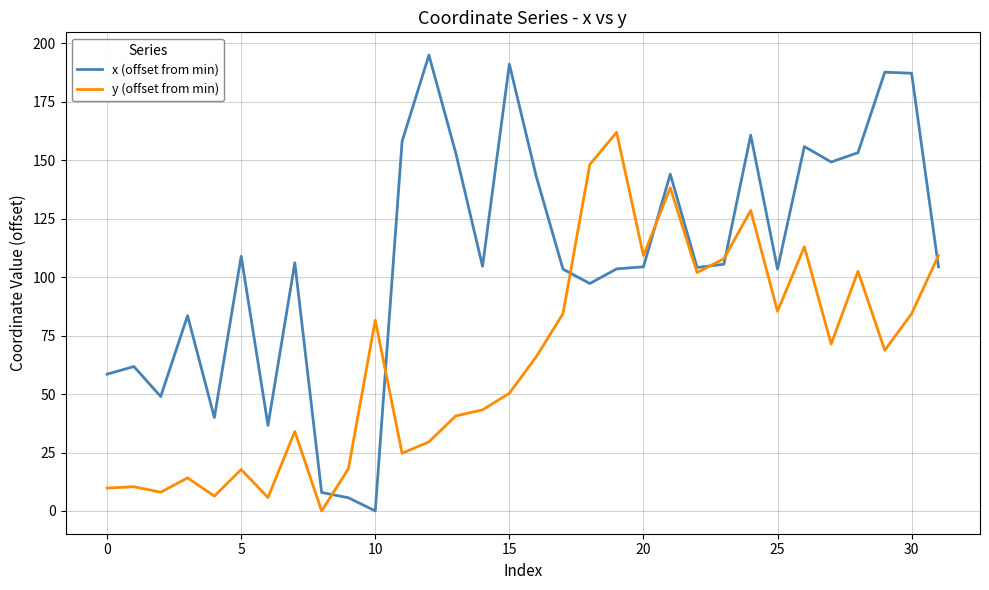

What is the average value of the x (offset from min) series?

108.4